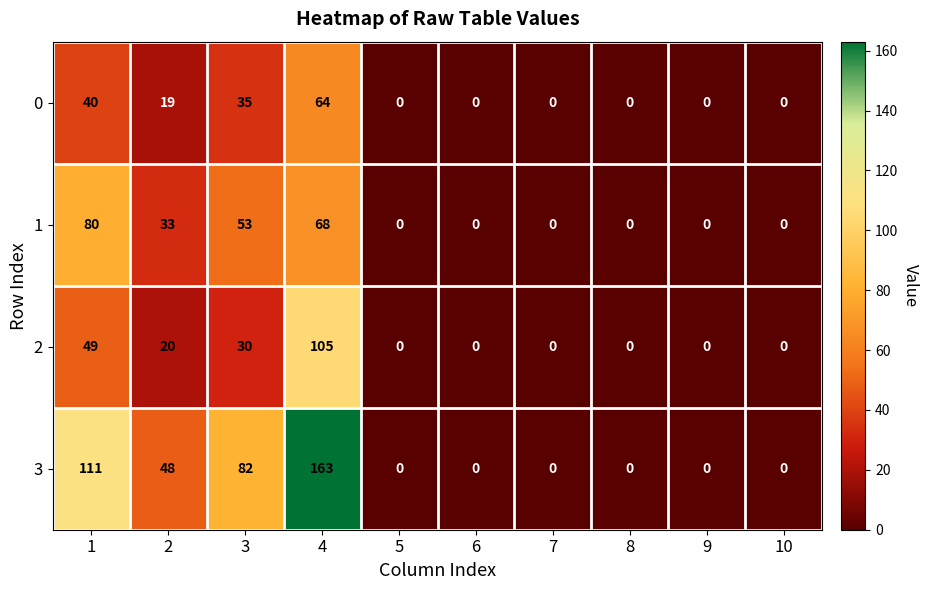

What is the maximum value shown in the chart?

163